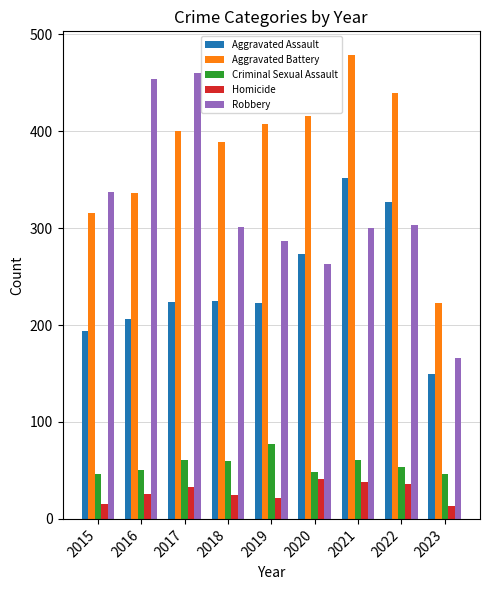

How many data points does each series have?

9